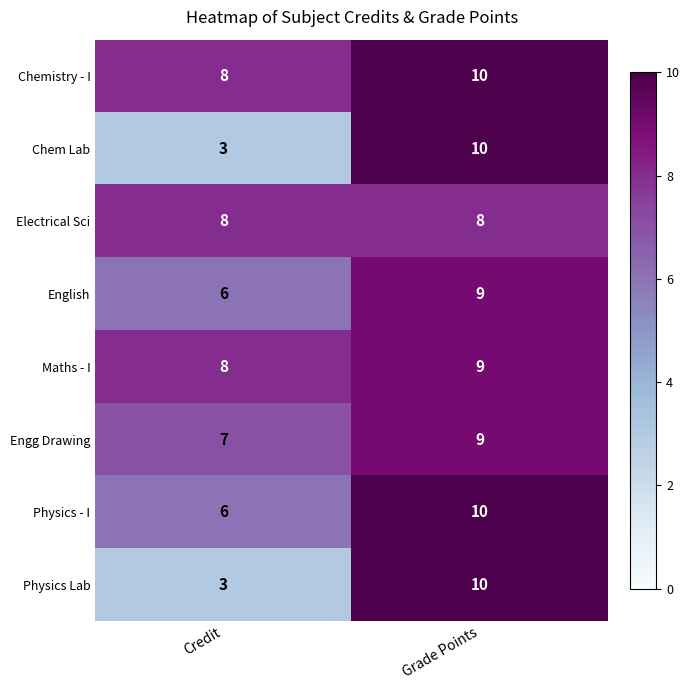

At which category is the sum across all series the highest?

Grade Points